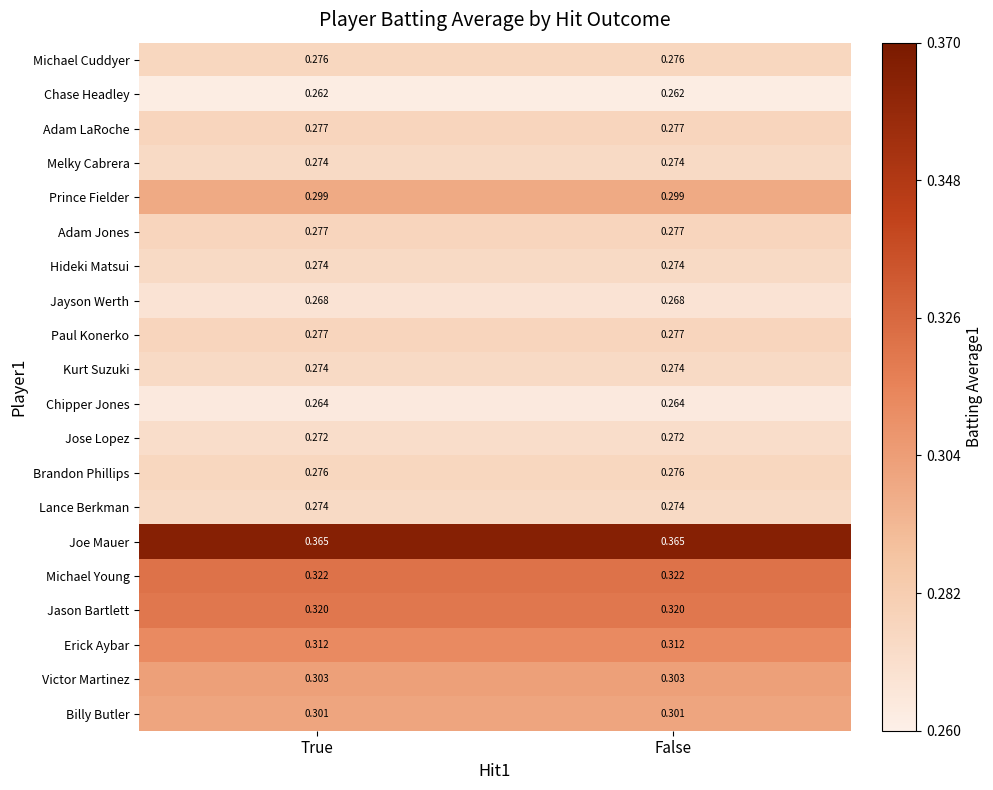

Which series has the largest total across all categories?

Joe Mauer